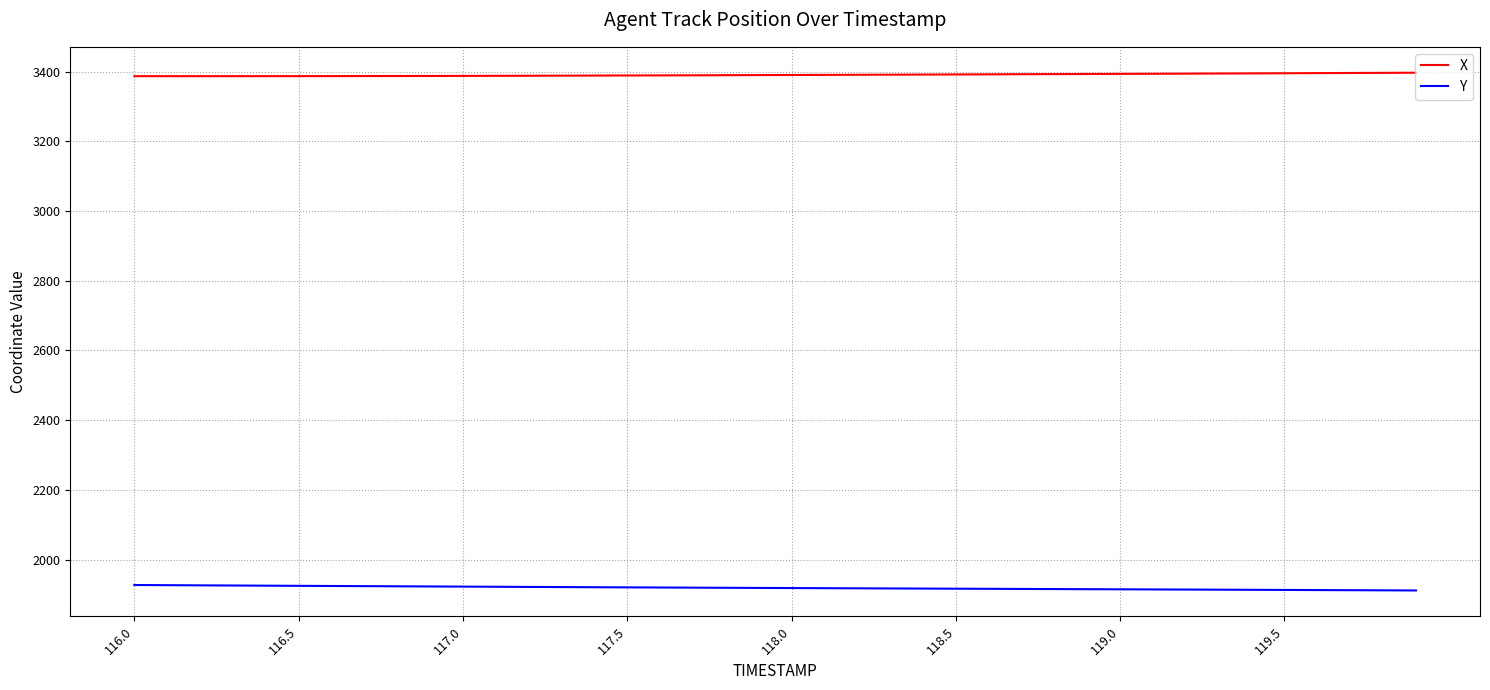

Which series has the largest total across all categories?

X